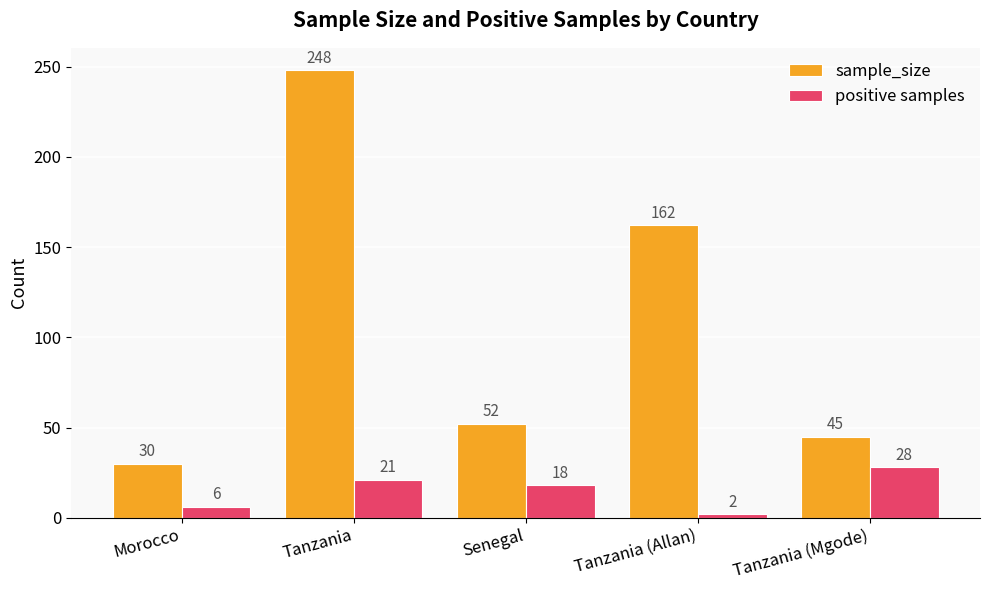

Which category has the lowest value in the sample_size series?

Morocco